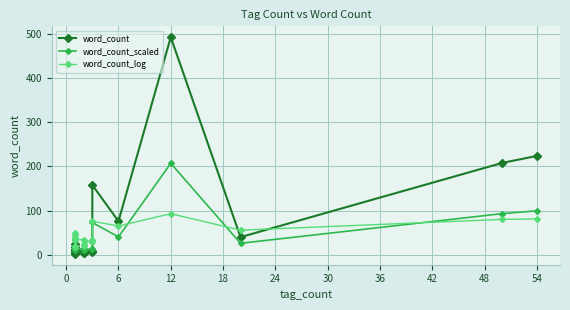

After their last crossing, which series has the higher values: word_count_log or word_count_scaled?

word_count_scaled